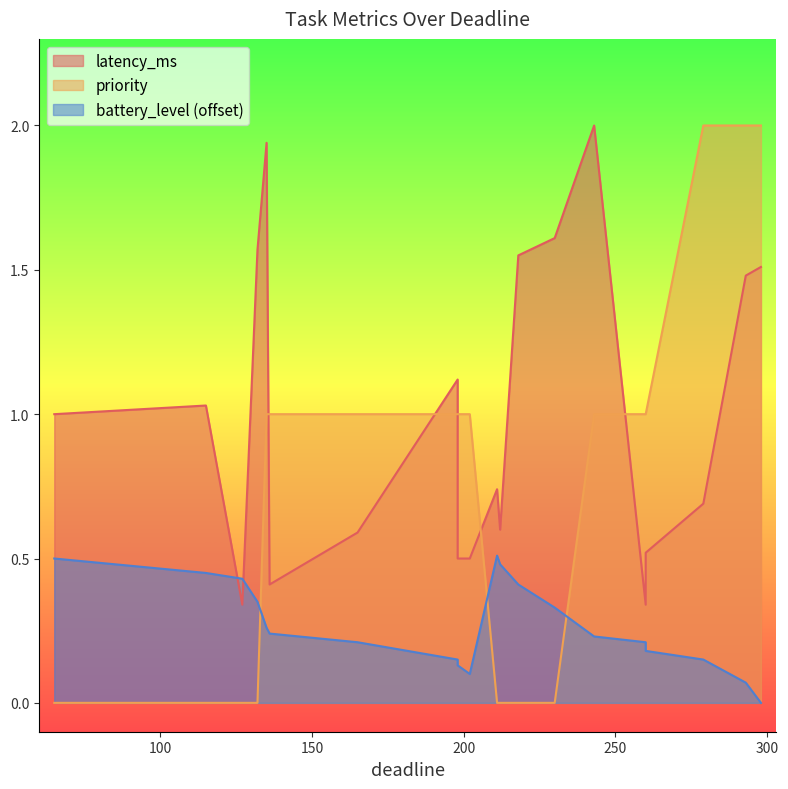

Which series has the largest range (max minus min)?

priority